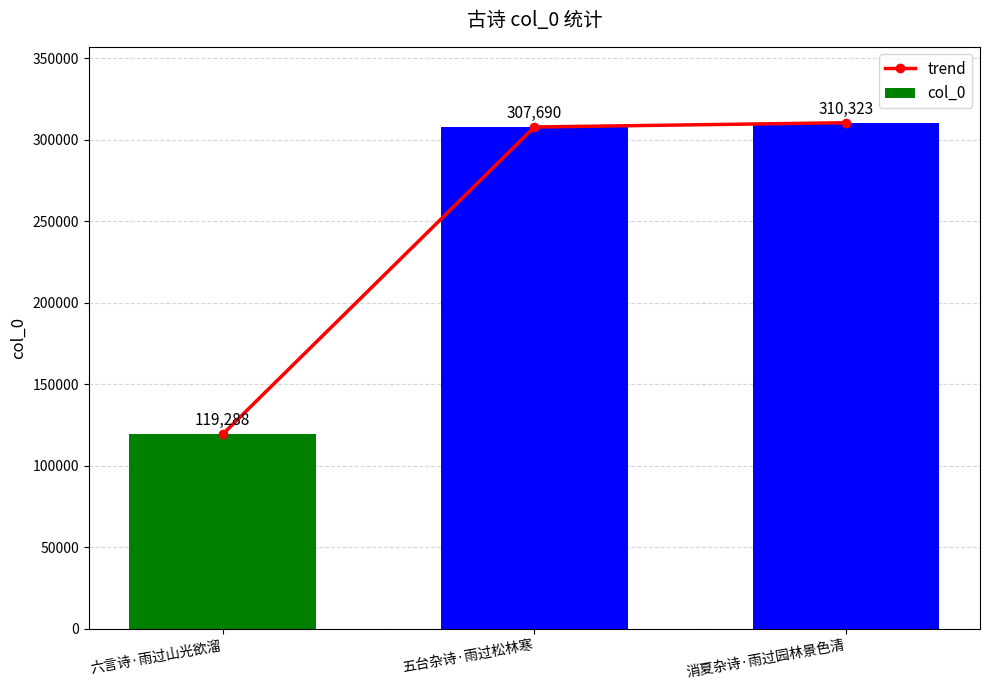

Which series has the largest total across all categories?

trend